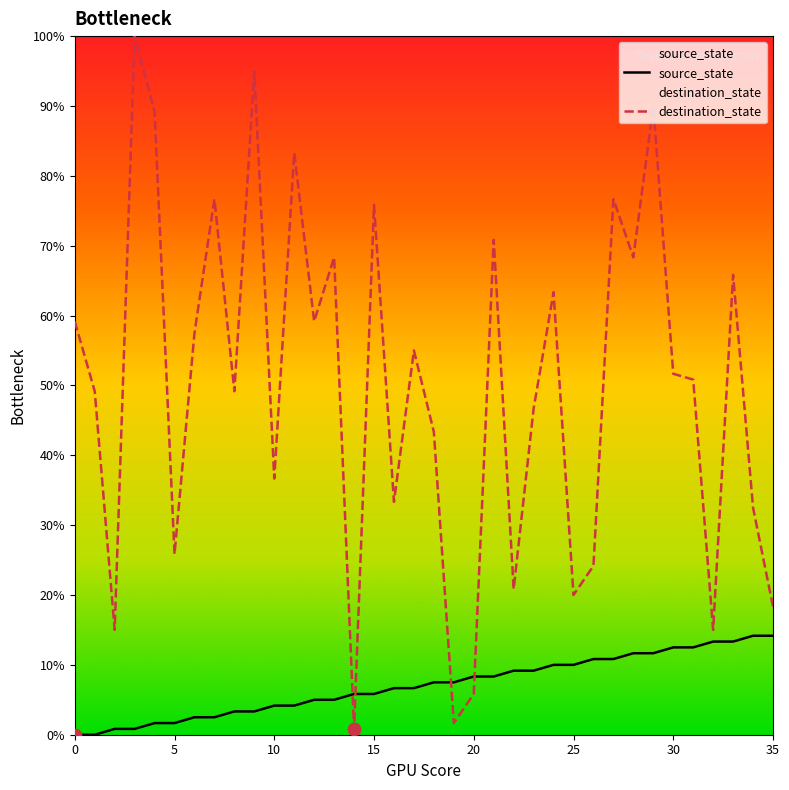

Which series contains the highest Y value?

destination_state